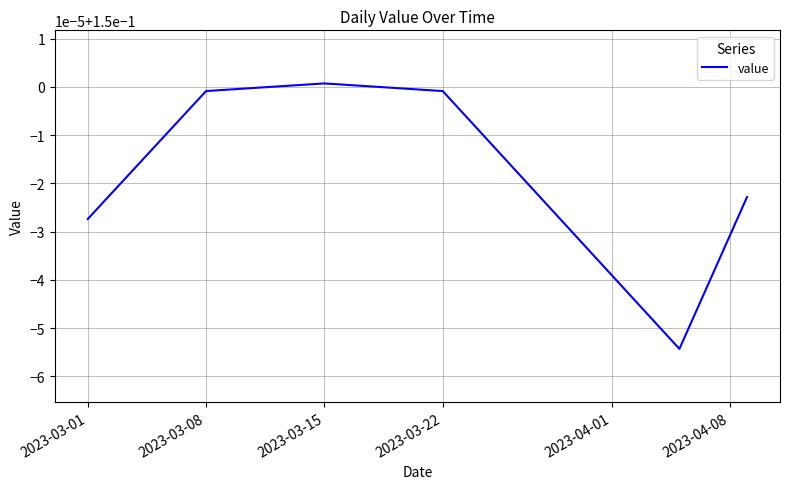

Reading left to right, list all the values displayed in this chart.

0.1	0.1	0.1	0.1	0.1	0.1	0.1	0.1	0.1	0.1	0.1	0.2	0.2	0.2	0.2	0.2	0.2	0.2	0.1	0.1	0.1	0.1	0.1	0.1	0.1	0.1	0.1	0.1	0.1	0.1	0.1	0.1	0.1	0.1	0.1	0.1	0.1	0.1	0.1	0.1